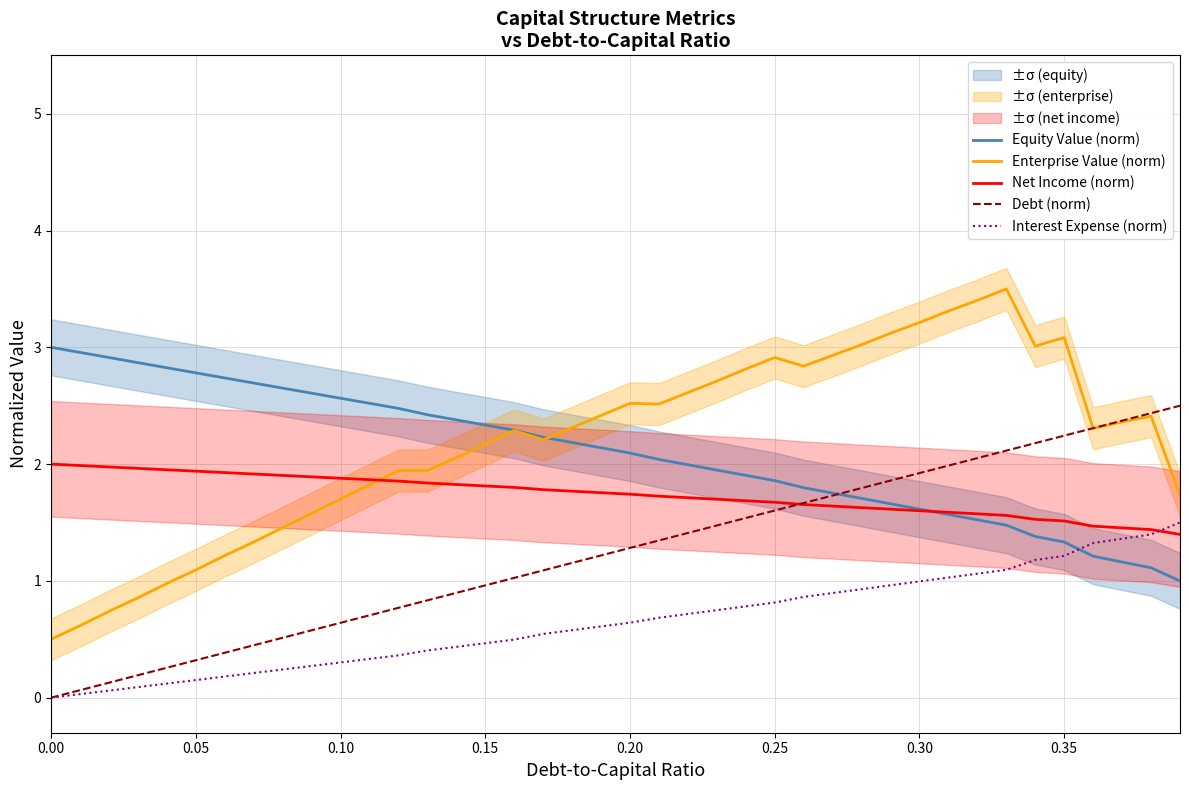

How many categories are shown in the chart?

40